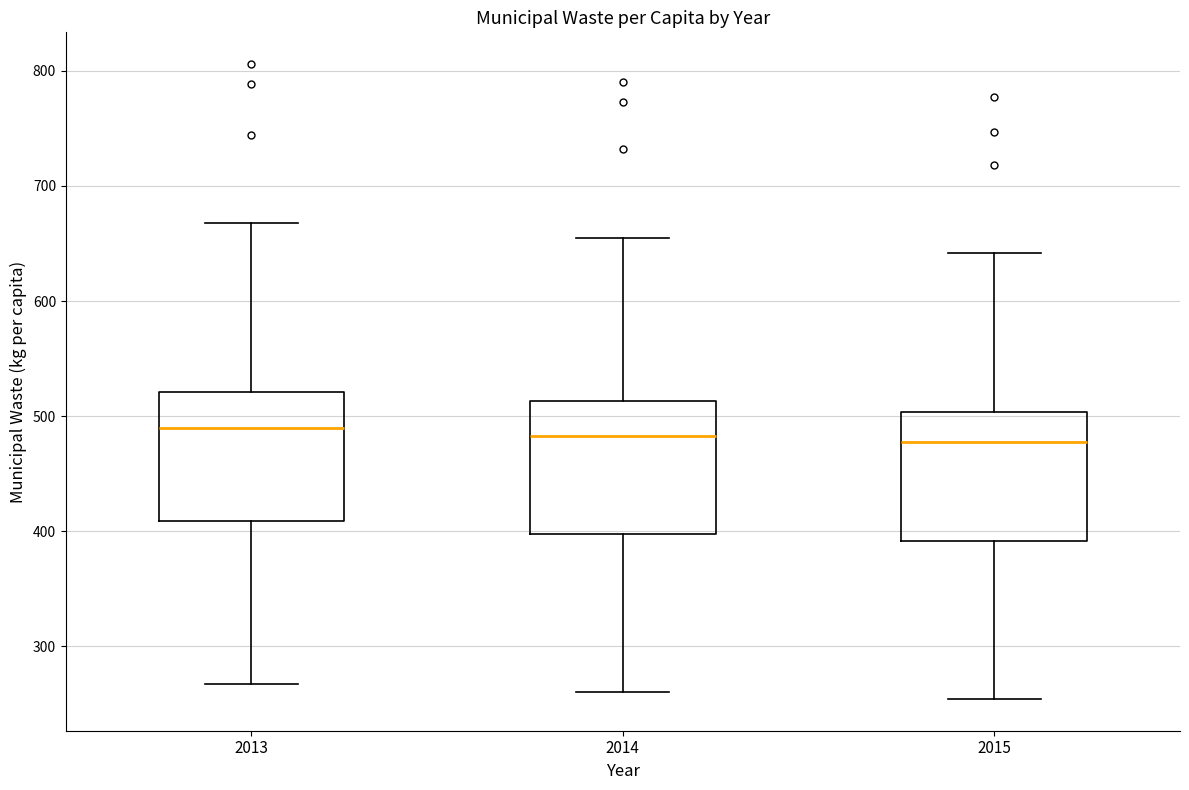

Reading left to right, transcribe this box plot: for each box, give where its median line is, the range the box spans, and where its two whiskers end, as read against the y-axis. The values are not printed on the chart, so give them approximately, as read against the axis.

2013: median 490, box 410 to 520, whiskers 270 to 670
2014: median 480, box 400 to 510, whiskers 260 to 660
2015: median 480, box 390 to 500, whiskers 250 to 640